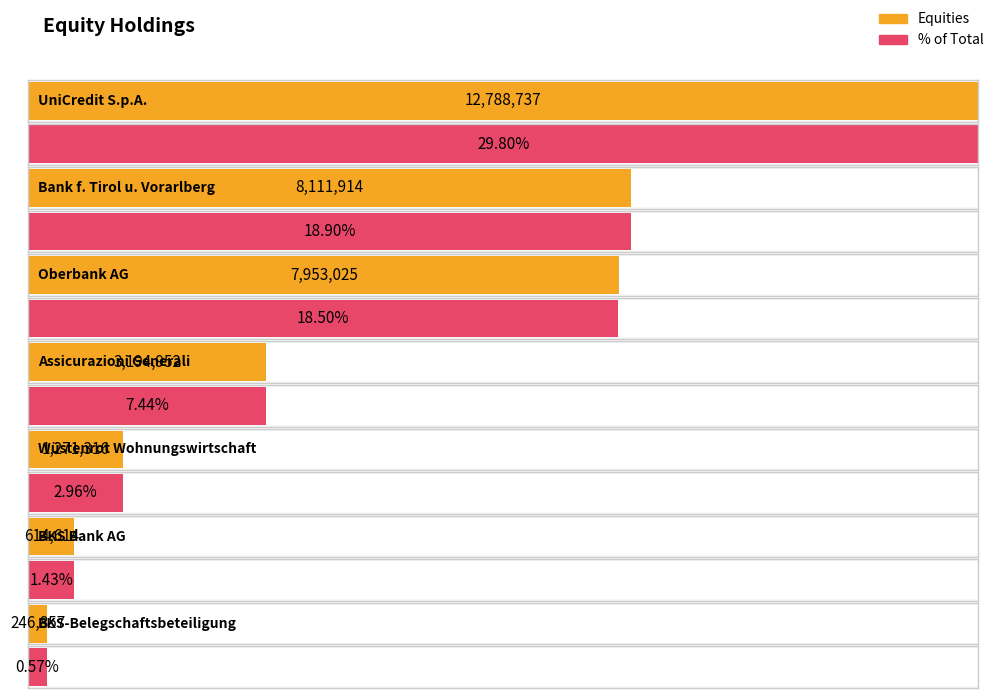

Count the number of data series in this chart.

2